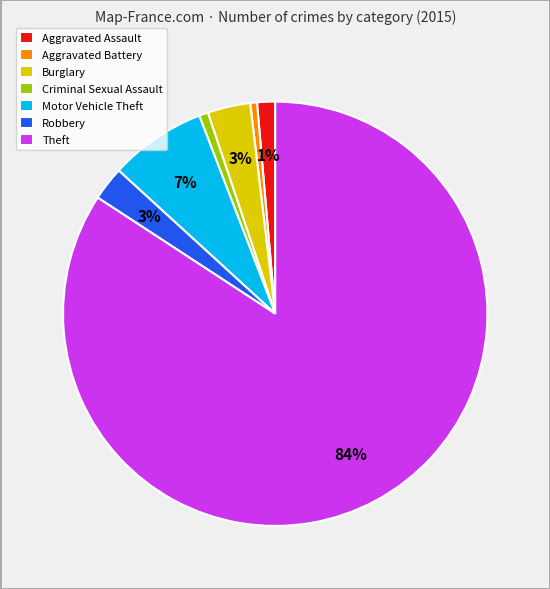

Which category accounts for the majority?

Theft